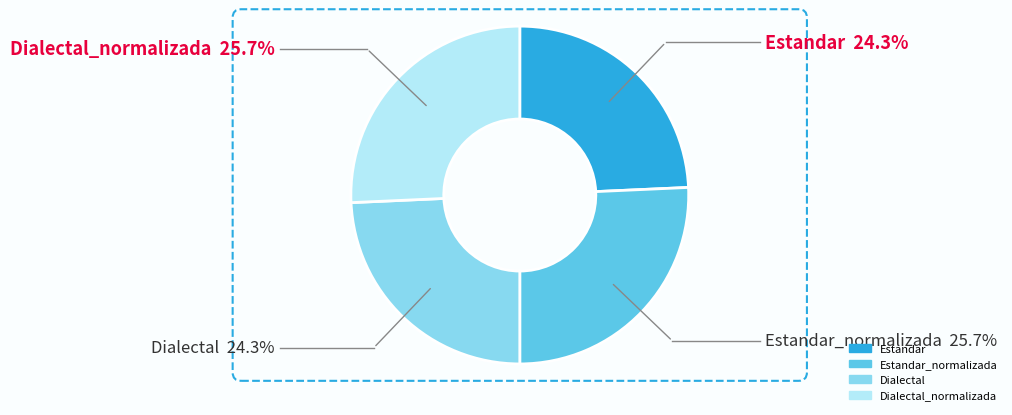

Is there a majority slice in this chart?

No